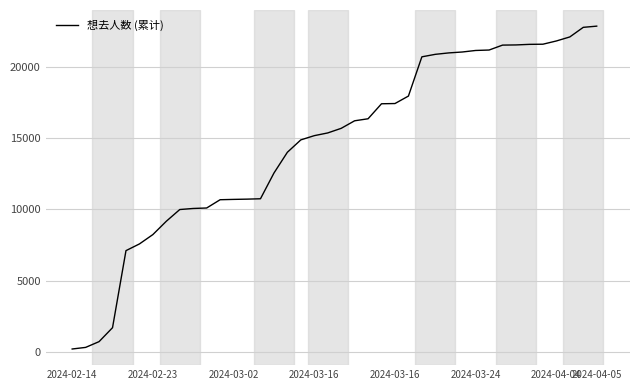

What is the greatest value displayed?

22842